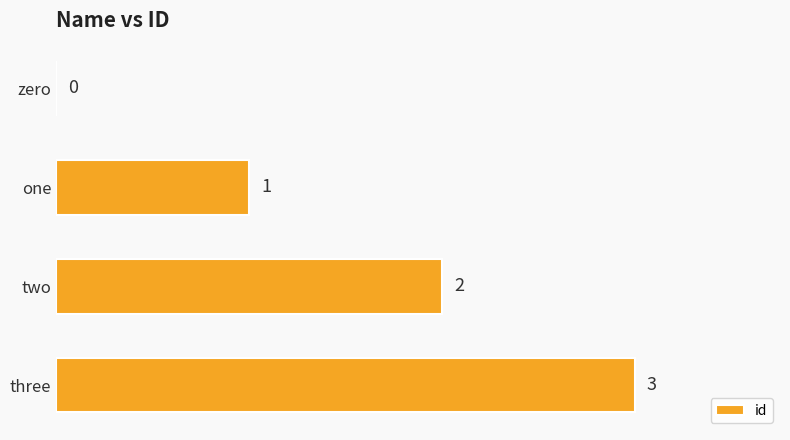

What is the sum of all values?

6